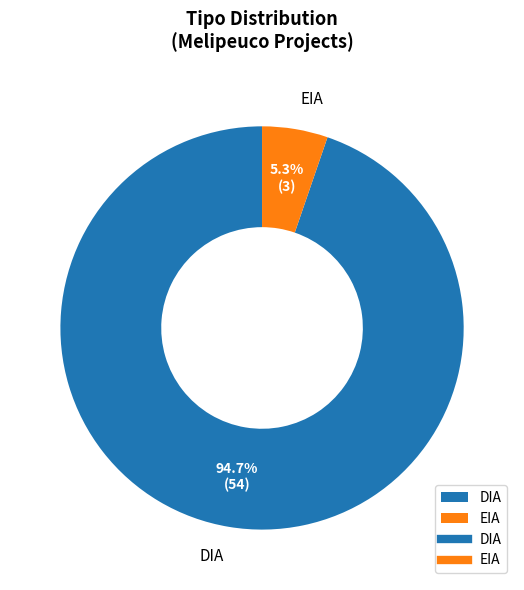

How many slices are in this pie chart?

2